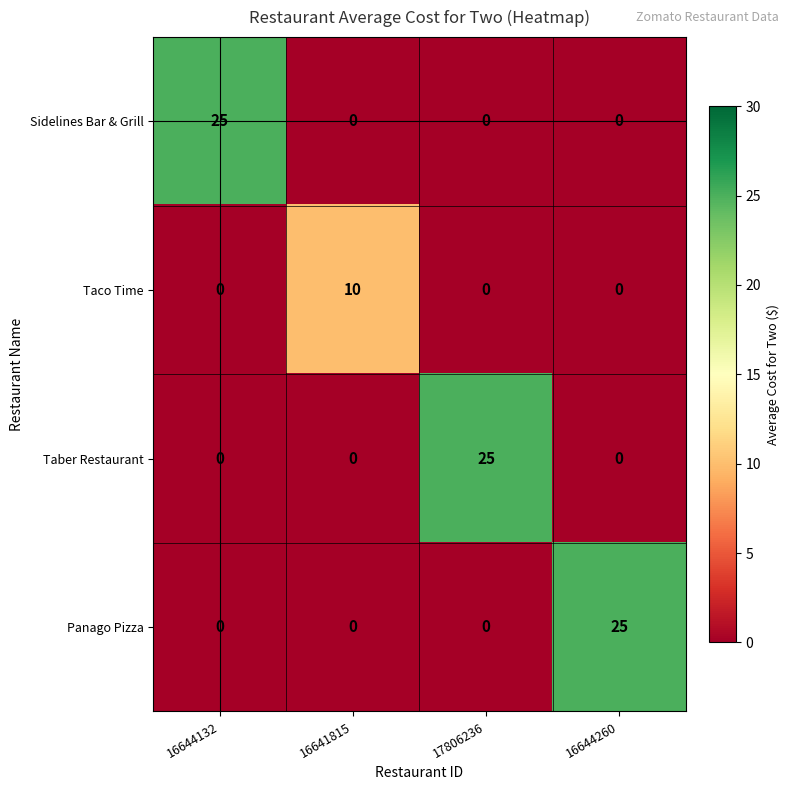

At which label does Sidelines Bar & Grill reach its peak?

16644132